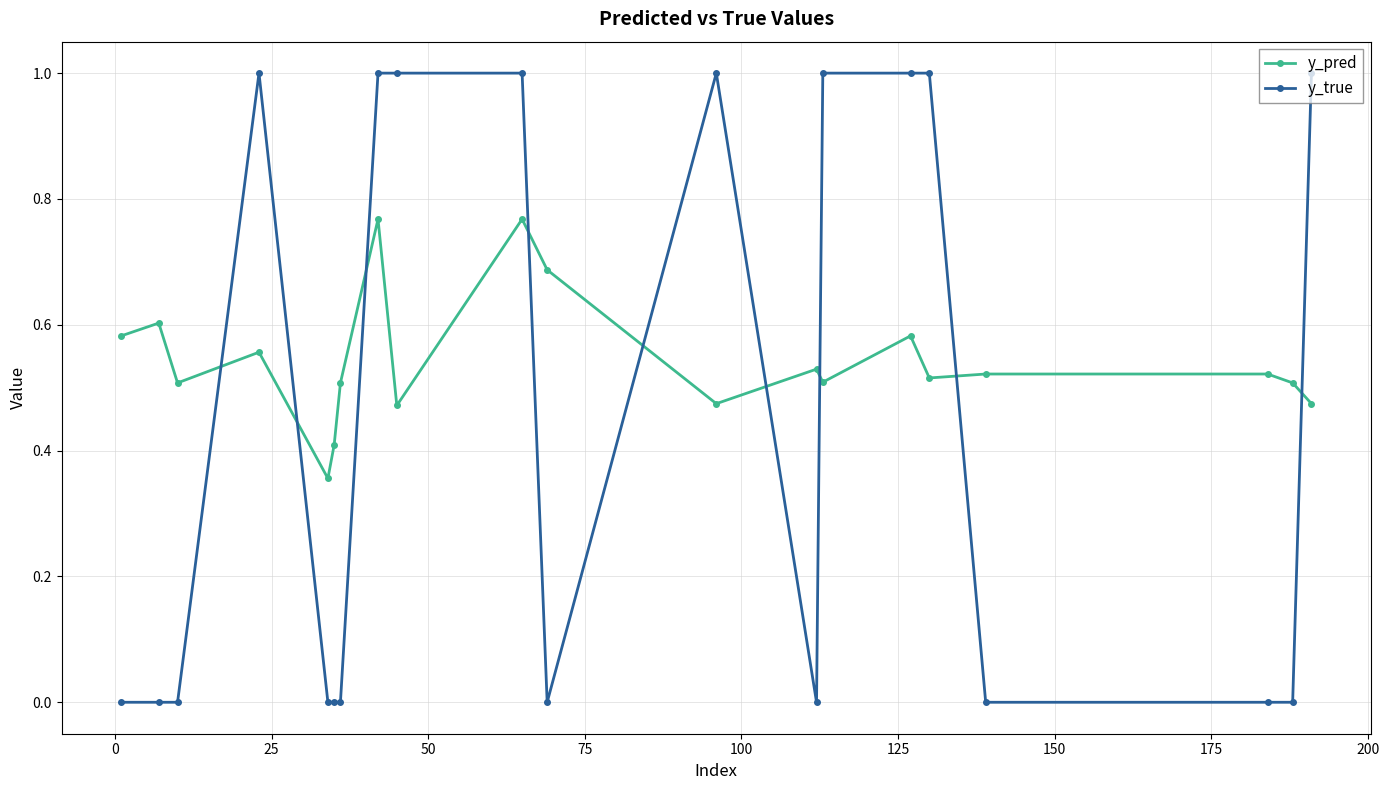

Rank the series by their average value, from lowest to highest.

y_true, y_pred